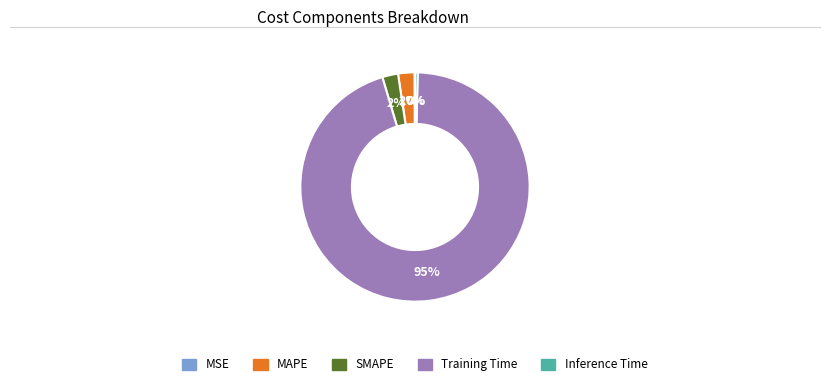

Which category has the biggest portion of the pie?

Training Time